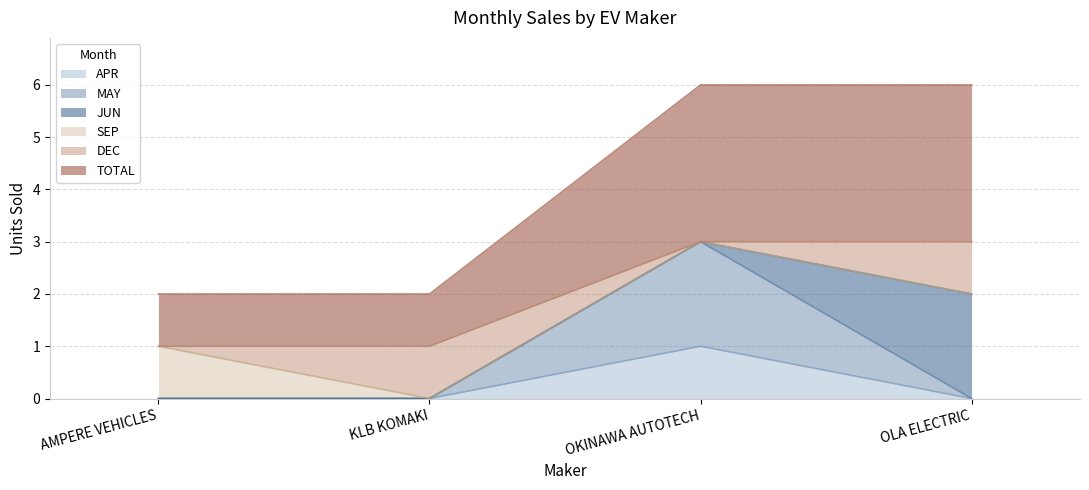

True or false: TOTAL and MAY cross at least once.

False